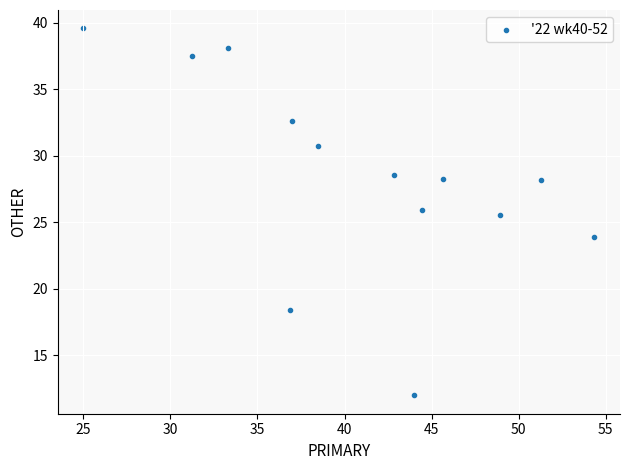

What is the range of Y values (max minus min)?

27.6